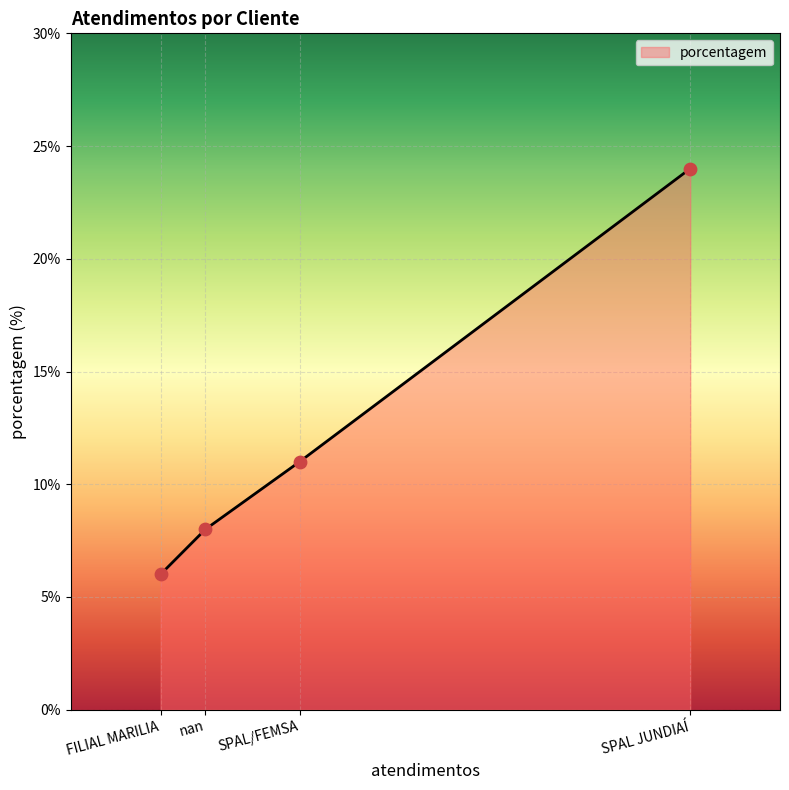

Which has a higher value, SPAL/FEMSA or SPAL JUNDIAÍ?

SPAL JUNDIAÍ